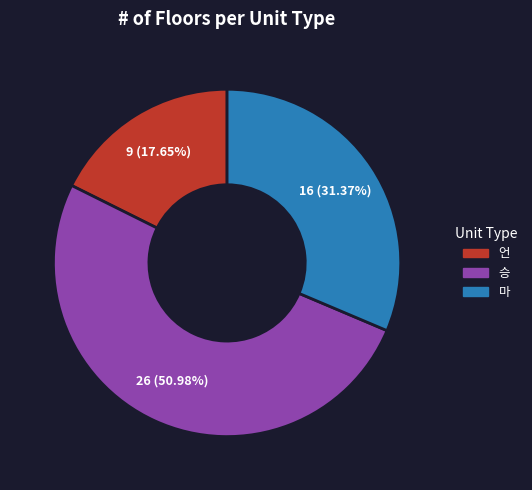

Does 마 account for over 50% of the chart?

No